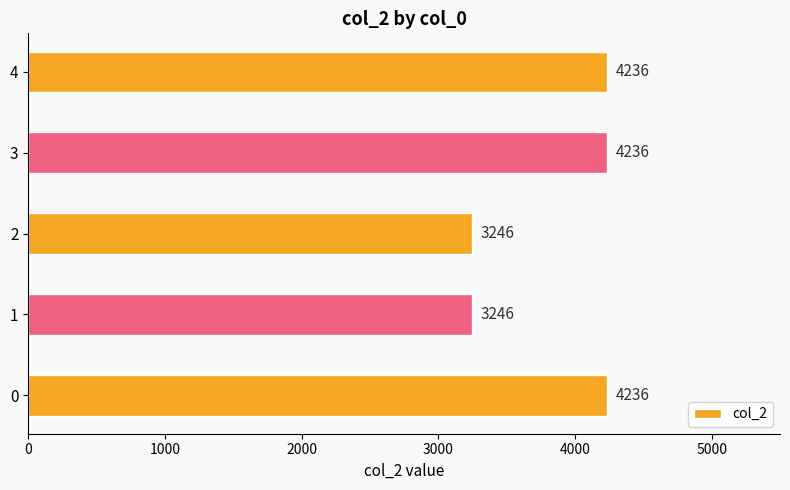

The value at 1 is 3246. True or false?

True